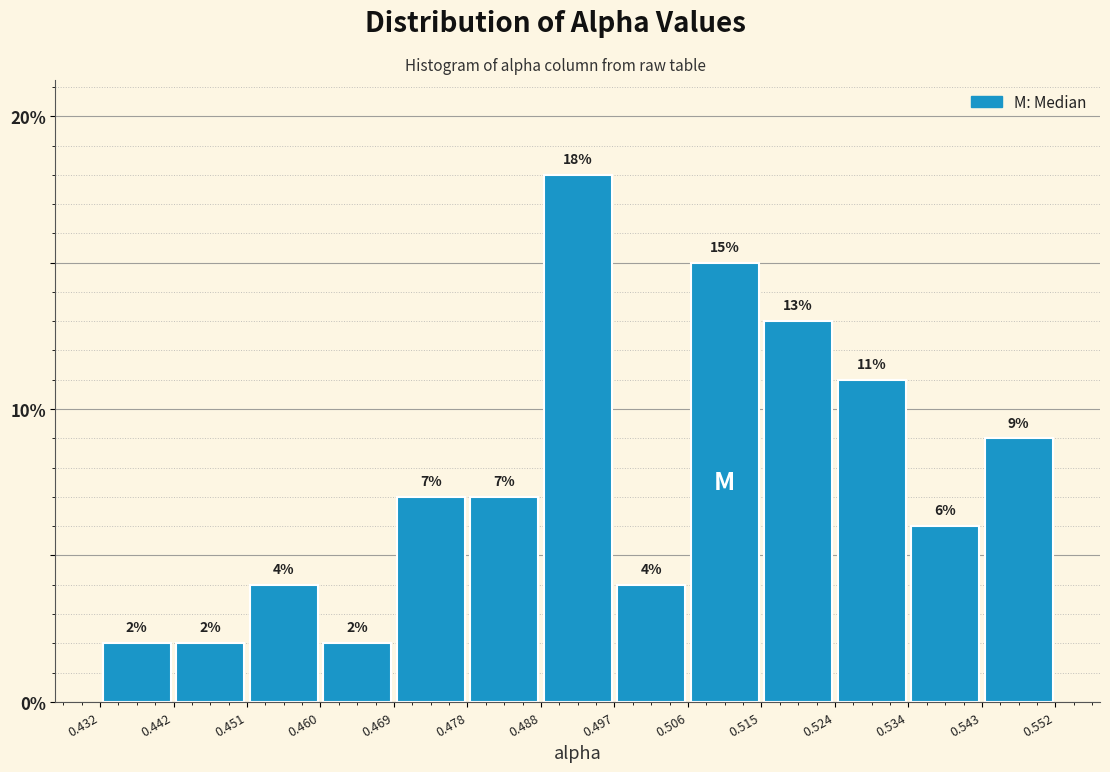

Reading left to right, list every bar in this chart as the range it spans on the x-axis followed by its height.

0.432 to 0.442: 2
0.442 to 0.451: 2
0.451 to 0.460: 4
0.460 to 0.469: 2
0.469 to 0.478: 7
0.478 to 0.488: 7
0.488 to 0.497: 18
0.497 to 0.506: 4
0.506 to 0.515: 15
0.515 to 0.524: 13
0.524 to 0.534: 11
0.534 to 0.543: 6
0.543 to 0.552: 9